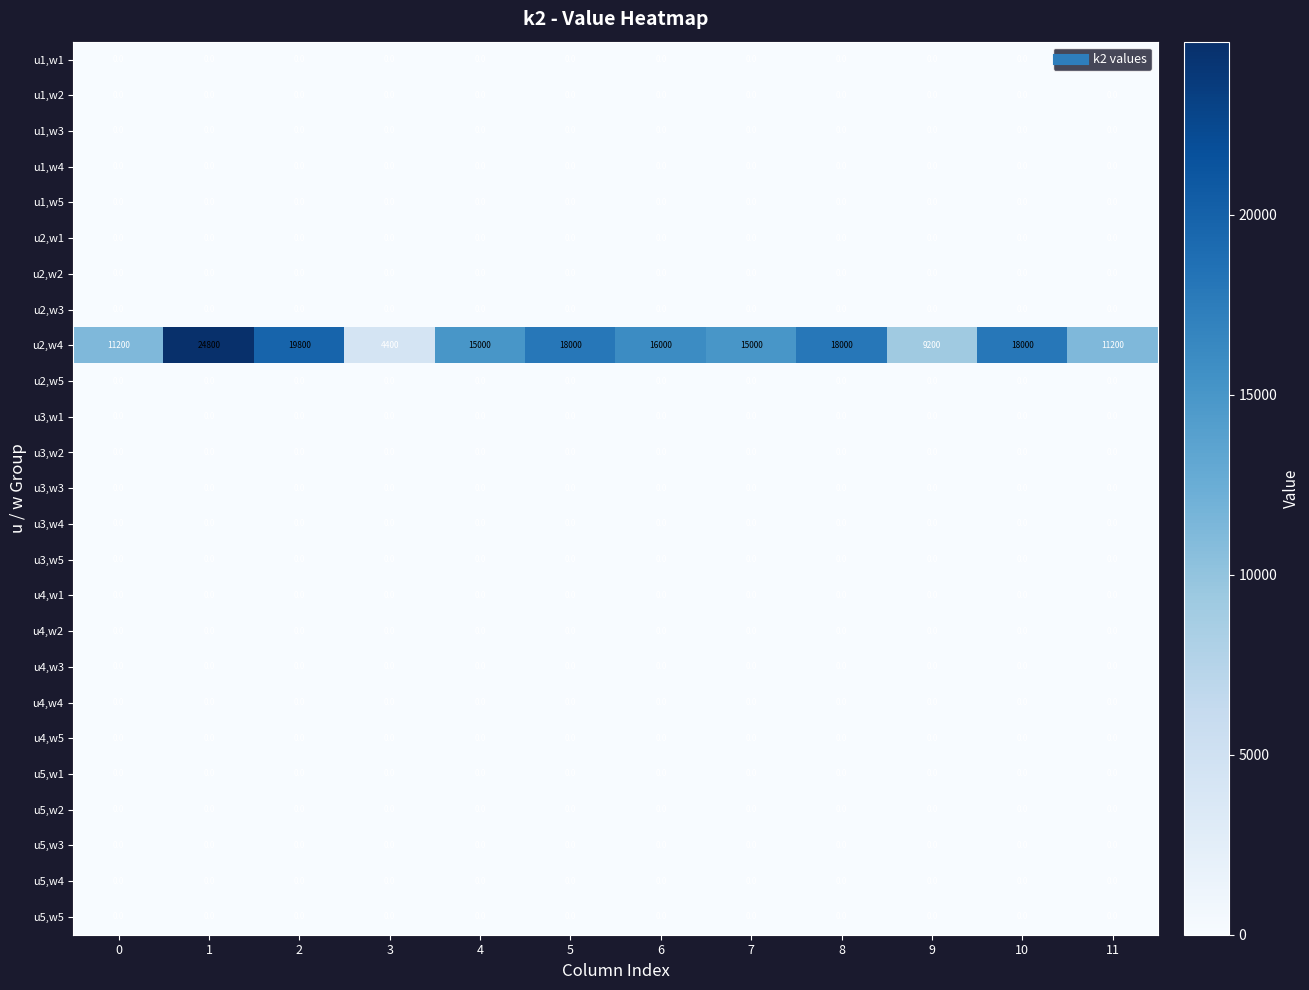

Which series changed the most between 3 and 10?

u2,w4